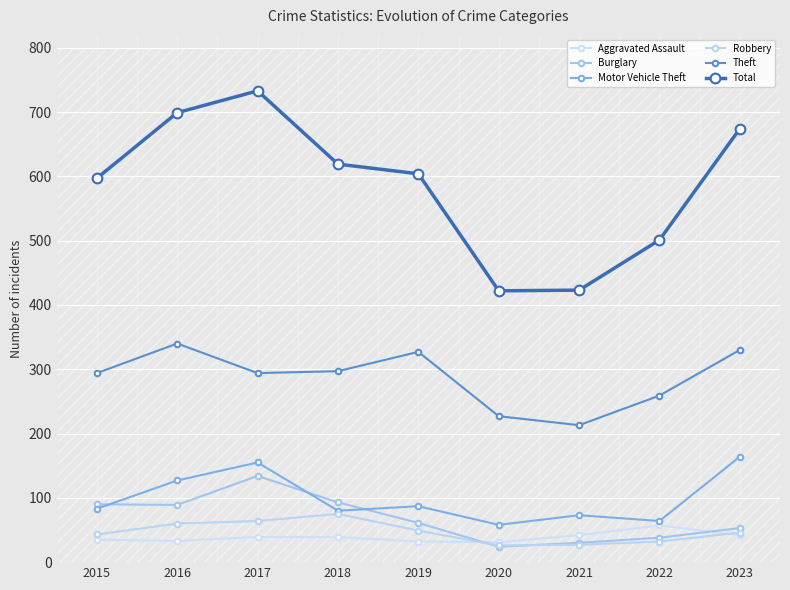

At how many categories does at least one series exceed 521?

6